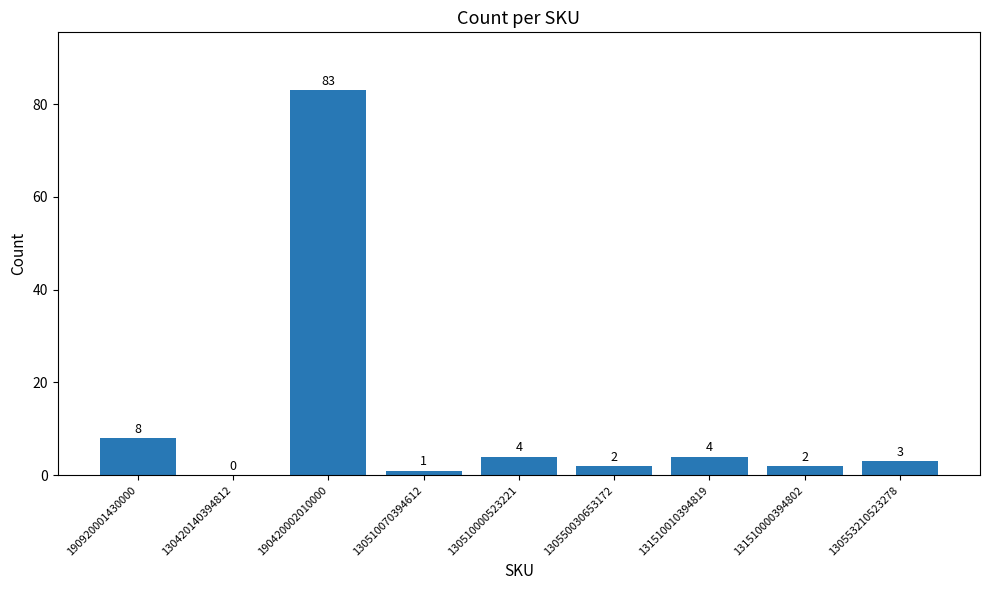

At which label does the data first exceed 3?

190920001430000